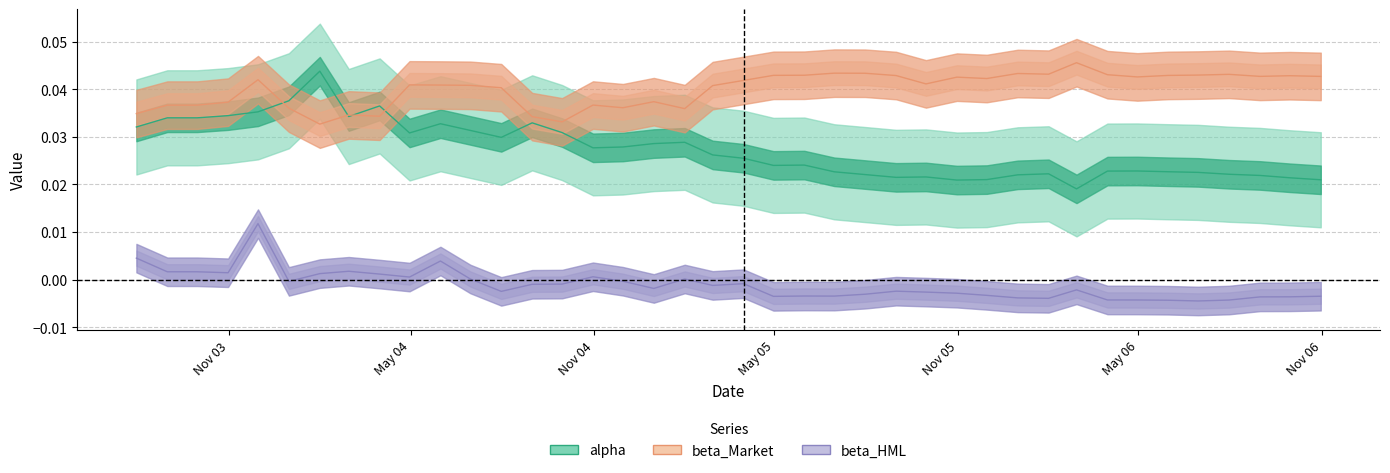

Is the value of beta_HML at 38 greater than the value of alpha at 38?

No